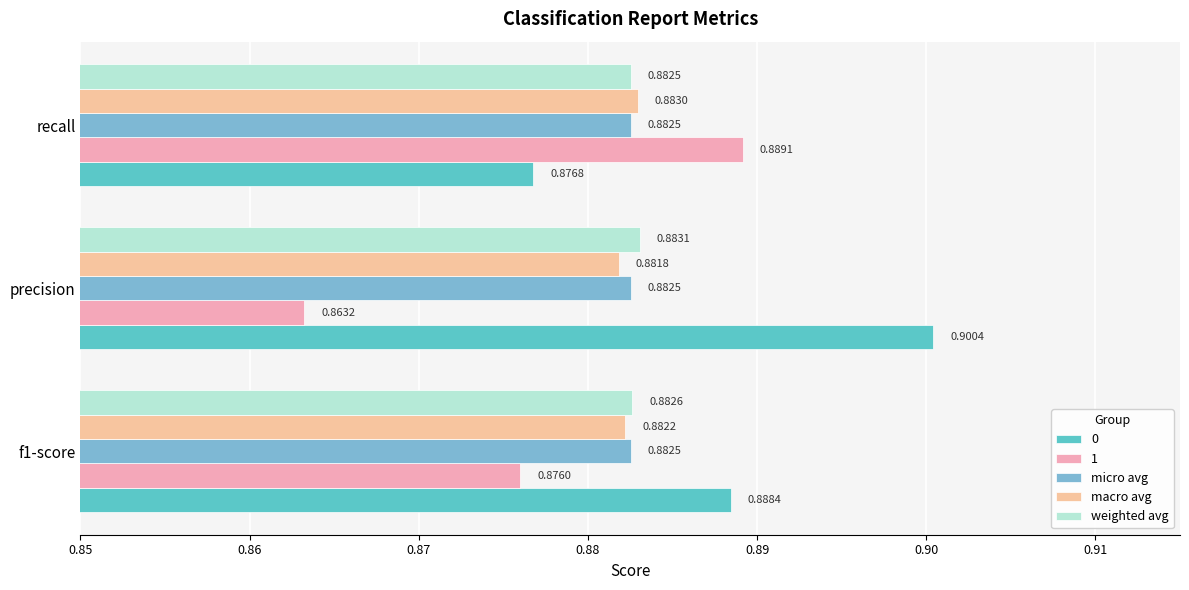

How many series are shown in this chart?

5